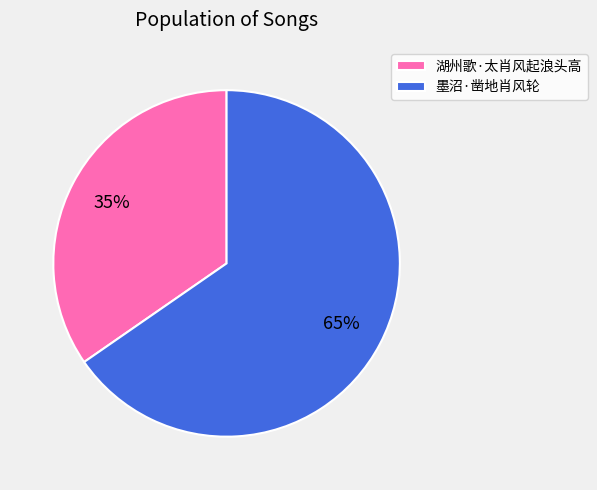

Which slice is the smallest?

湖州歌·太肖风起浪头高